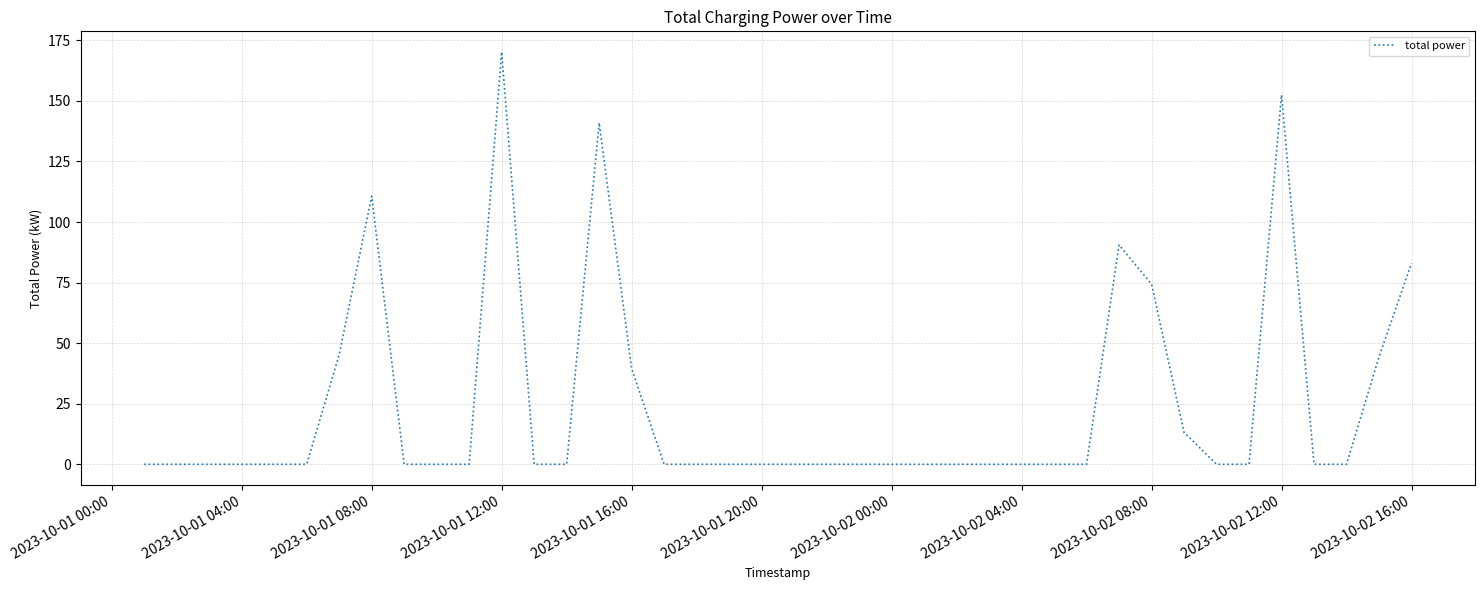

What is the greatest value displayed?

170.2